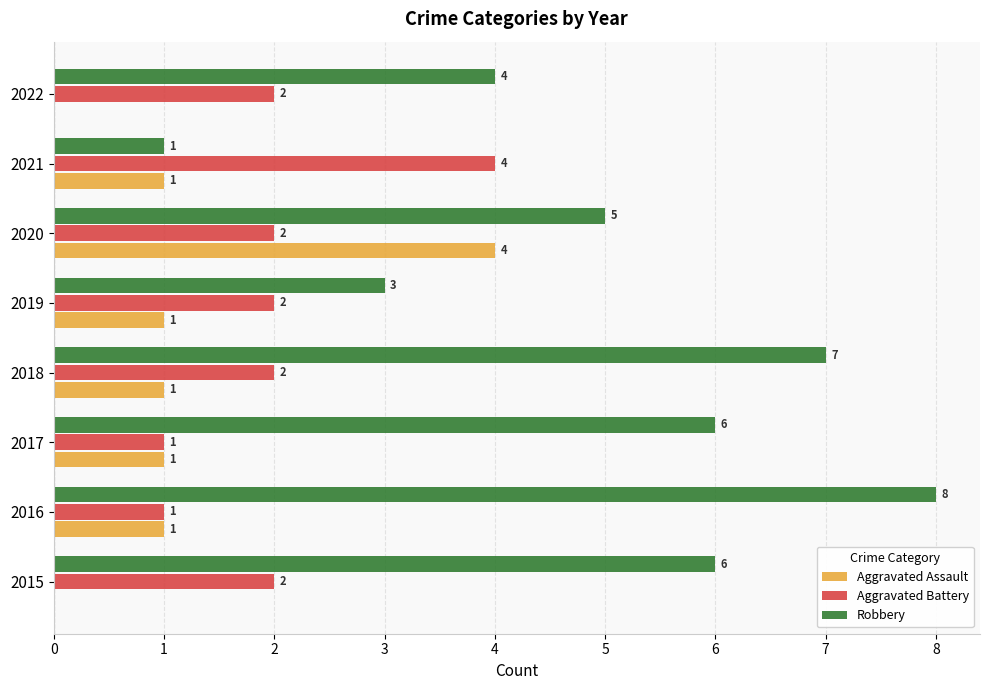

How many Aggravated Assault values are between 1 and 2?

5